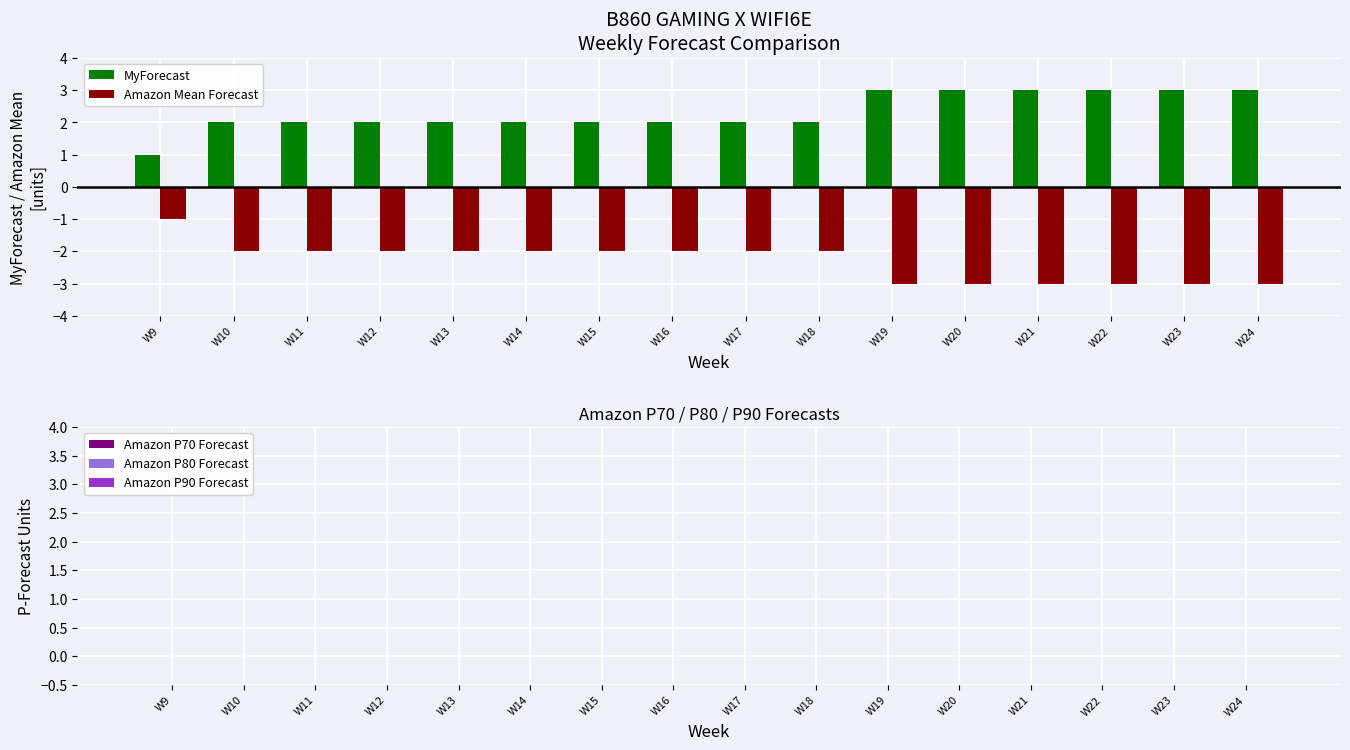

What is the spread (max minus min) of values at W19?

6